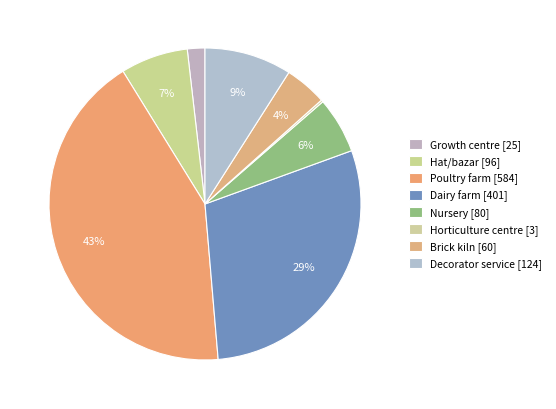

How many segments does this pie chart have?

8